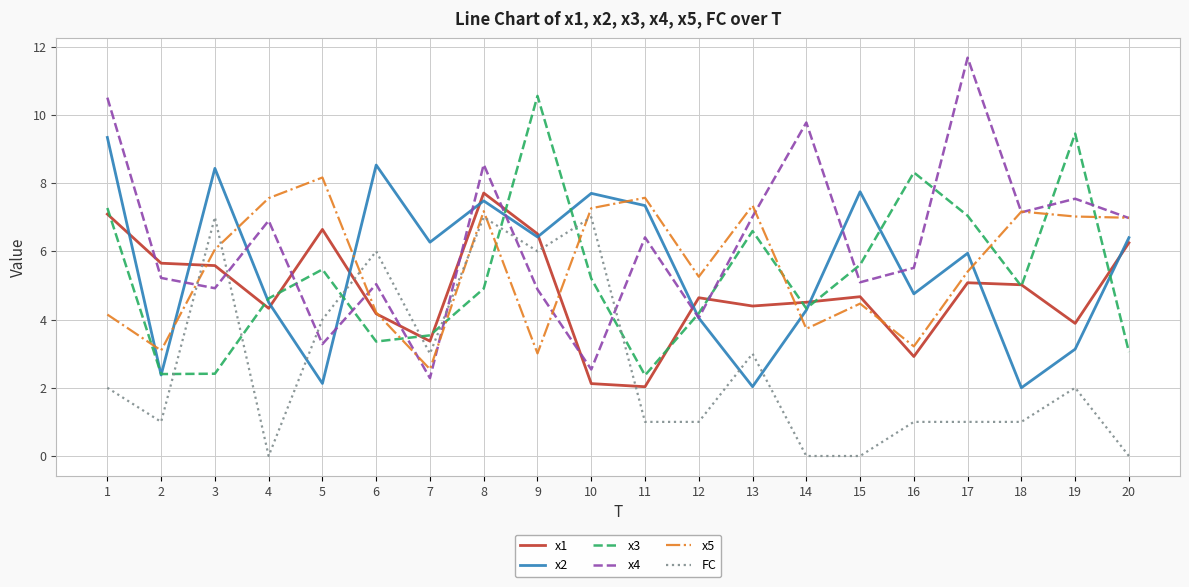

At 4, list the series in order from largest to smallest.

x5, x4, x3, x2, x1, FC